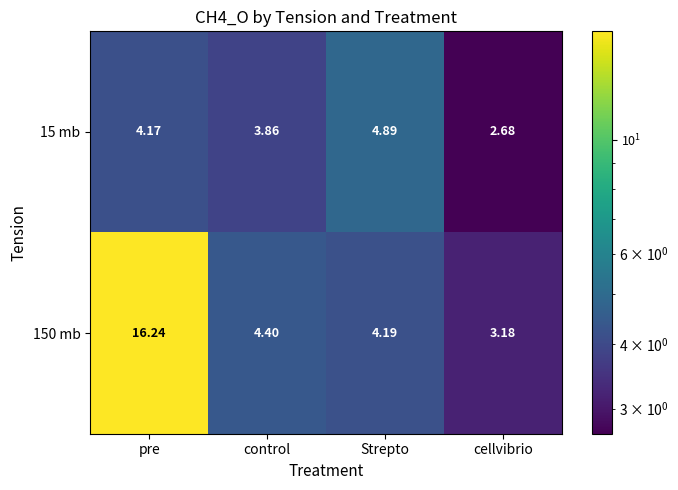

Where does the 15 mb series first go above 4?

pre